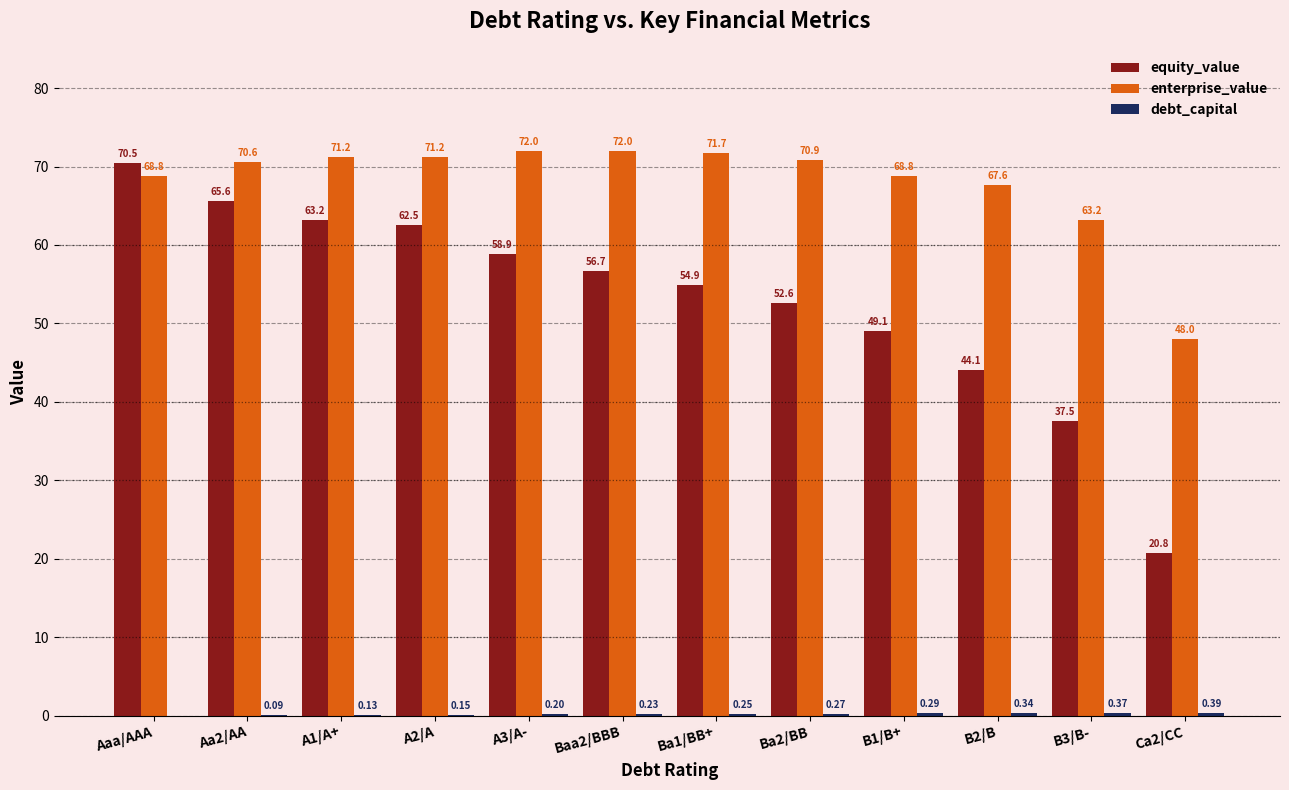

Which series has the largest total across all categories?

enterprise_value